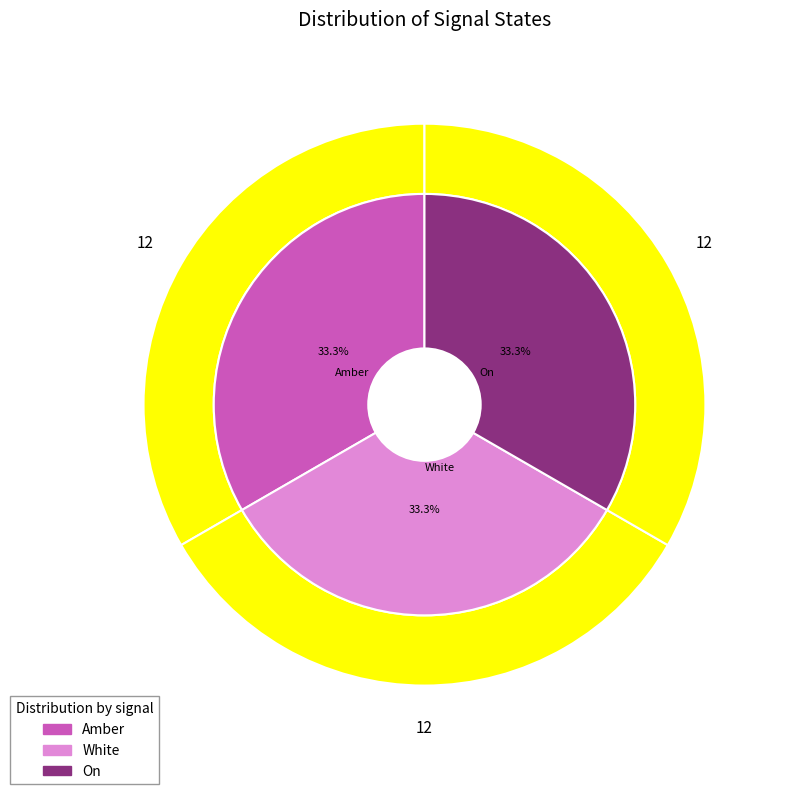

Which slice is the smallest?

Amber